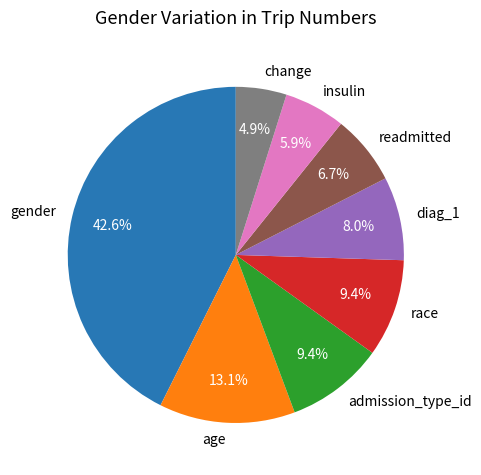

To the nearest percent, what portion does admission_type_id represent?

9%